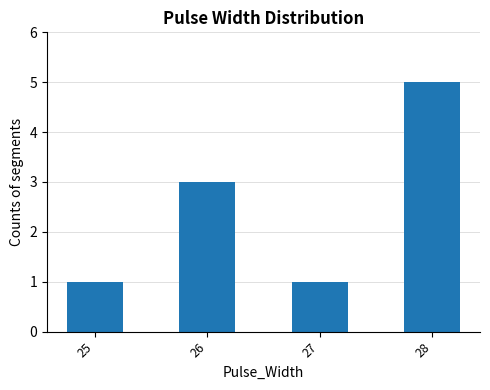

Read the value at 28.

5